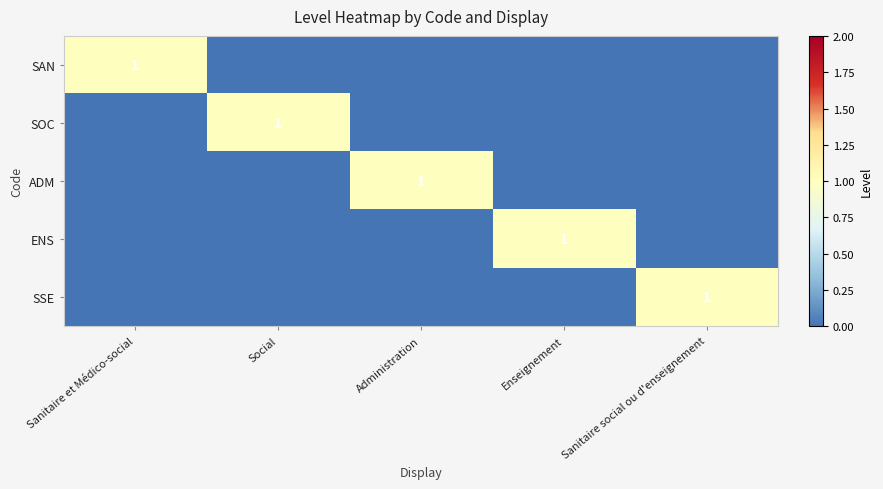

The SOC series shows 1 at Social. True or false?

True